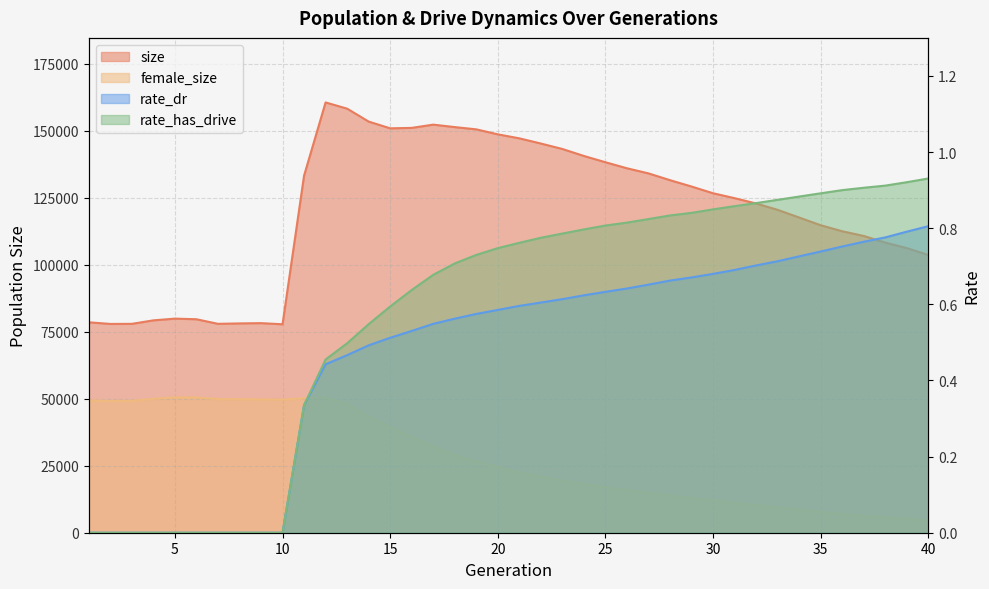

True or false: female_size and size intersect in this chart.

False